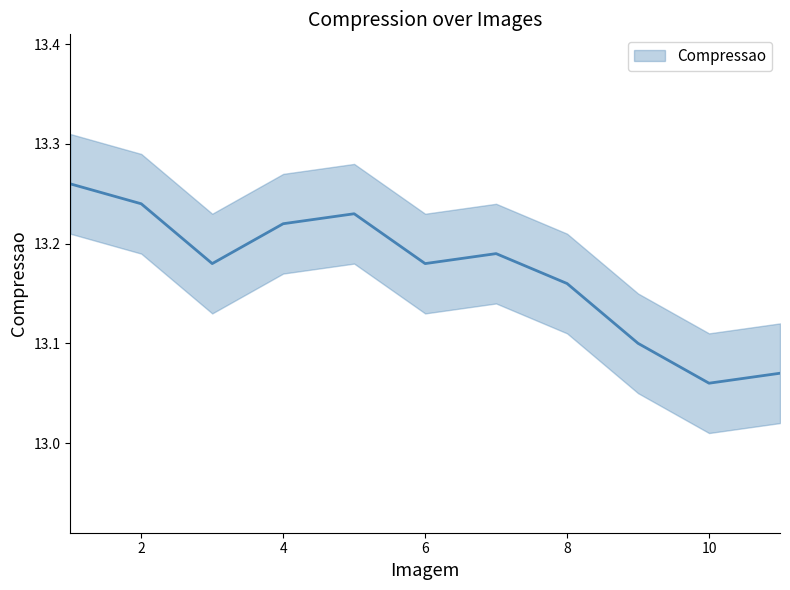

True or false: the data shows 13.2 at 4.

True